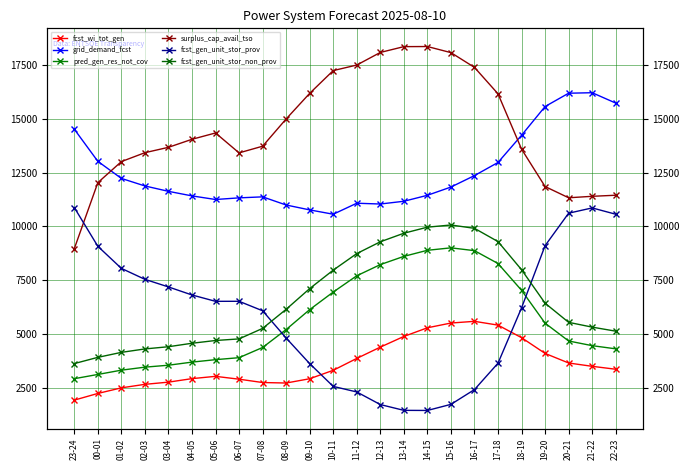

Which series changed the most between 06-07 and 19-20?

grid_demand_fcst